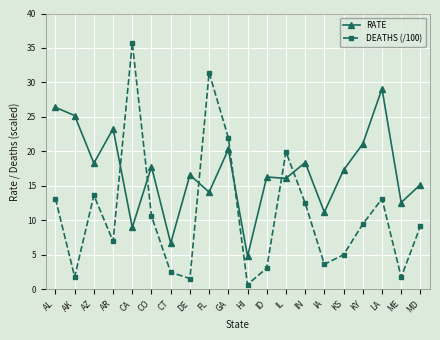

What is the sum of the DEATHS (/100) values at AZ and CT?

16.1